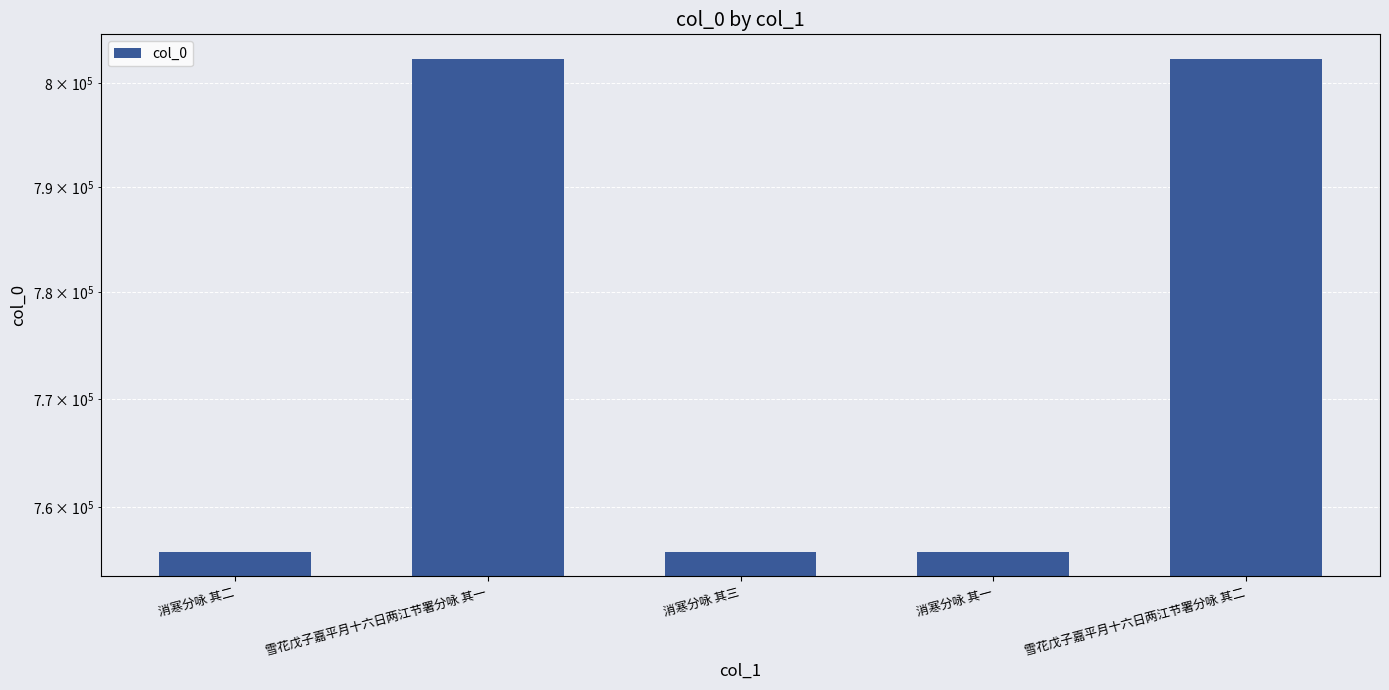

Rank the categories by value from highest to lowest.

雪花戊子嘉平月十六日两江节署分咏 其二, 雪花戊子嘉平月十六日两江节署分咏 其一, 消寒分咏 其三, 消寒分咏 其二, 消寒分咏 其一